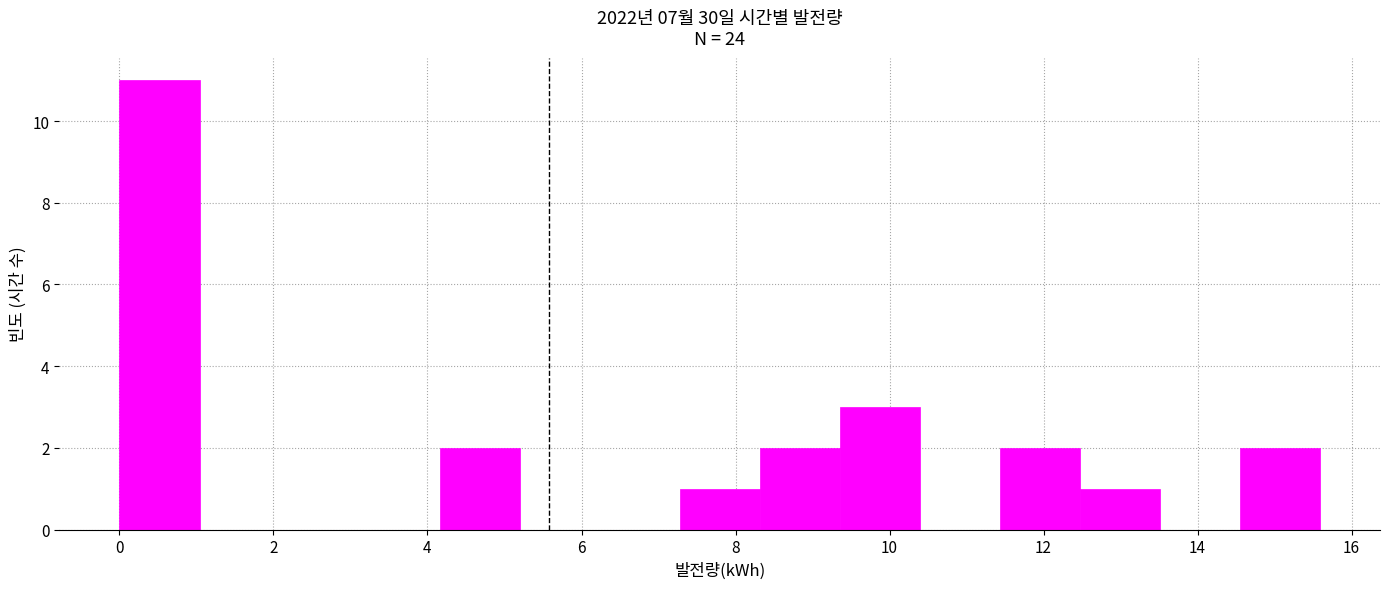

Over which range of the x-axis is the bar tallest?

0.0 to 1.0